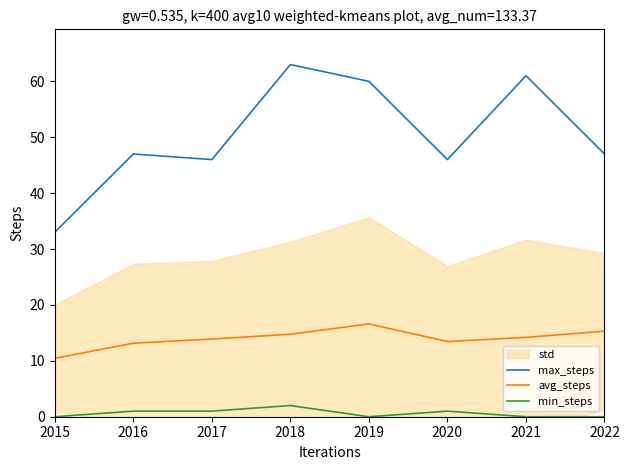

List the labels in order of max_steps value, smallest first.

2015, 2017, 2020, 2016, 2022, 2019, 2021, 2018